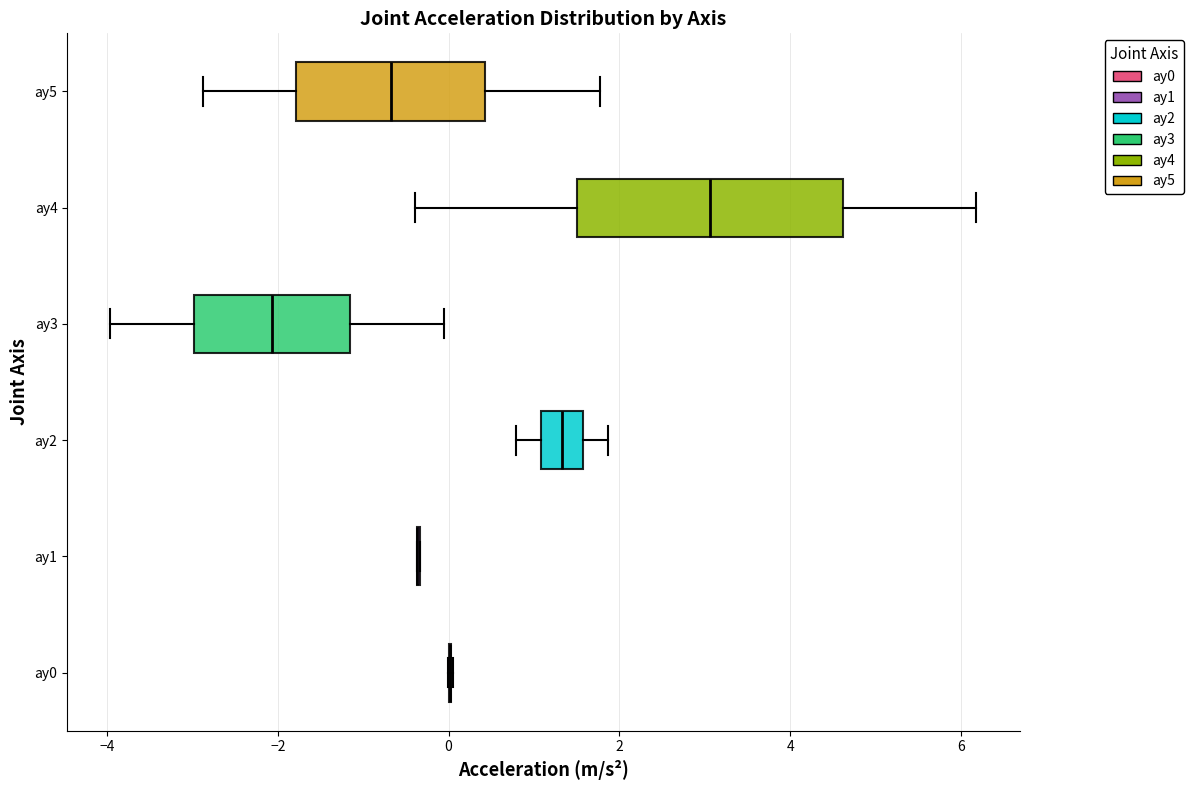

Which box is the widest, from its left edge to its right edge?

ay4